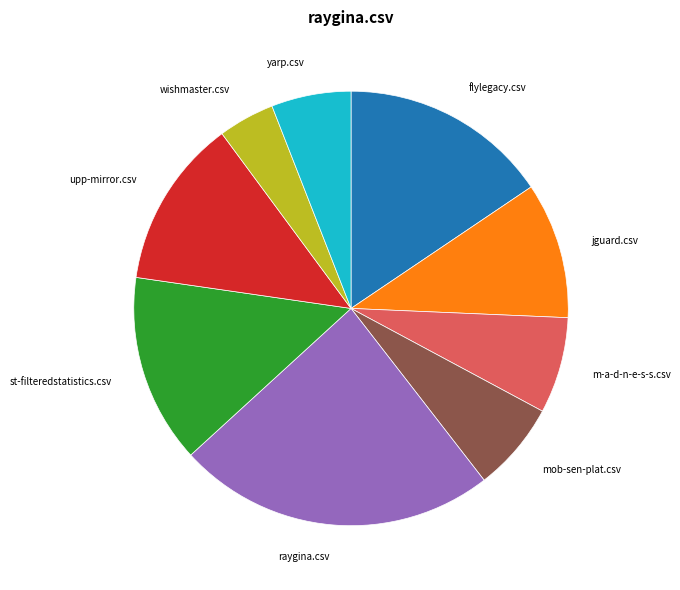

Is the sum of m-a-d-n-e-s-s.csv and raygina.csv greater than half?

No